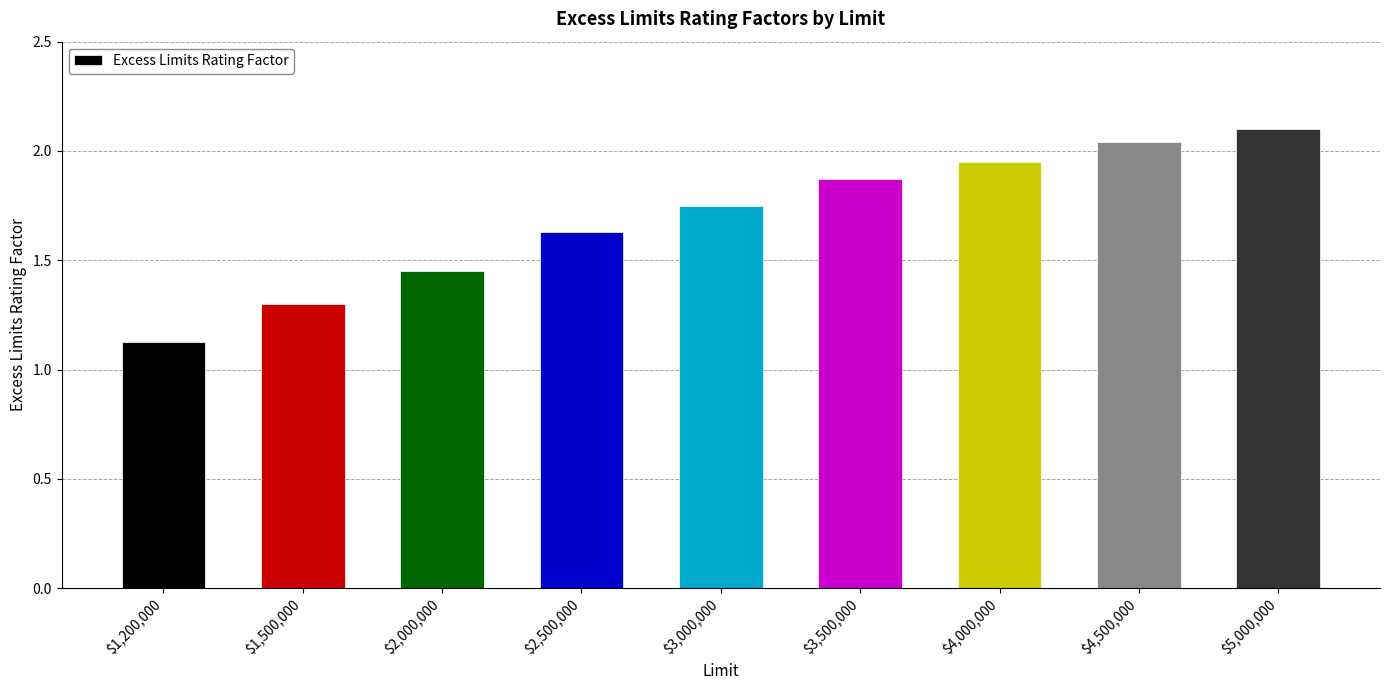

What position from the right is $1,500,000?

8